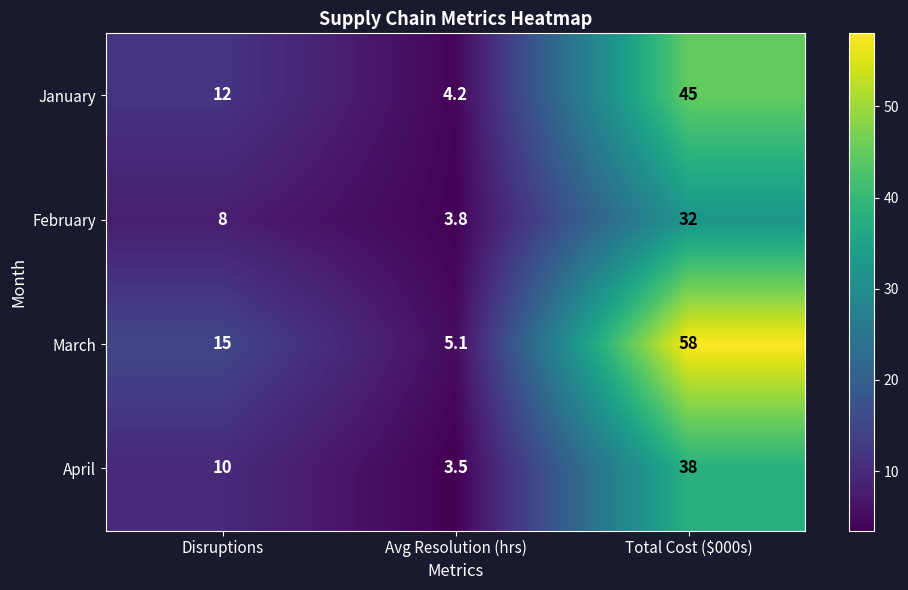

Rank the series by their maximum value, from lowest to highest.

February, April, January, March